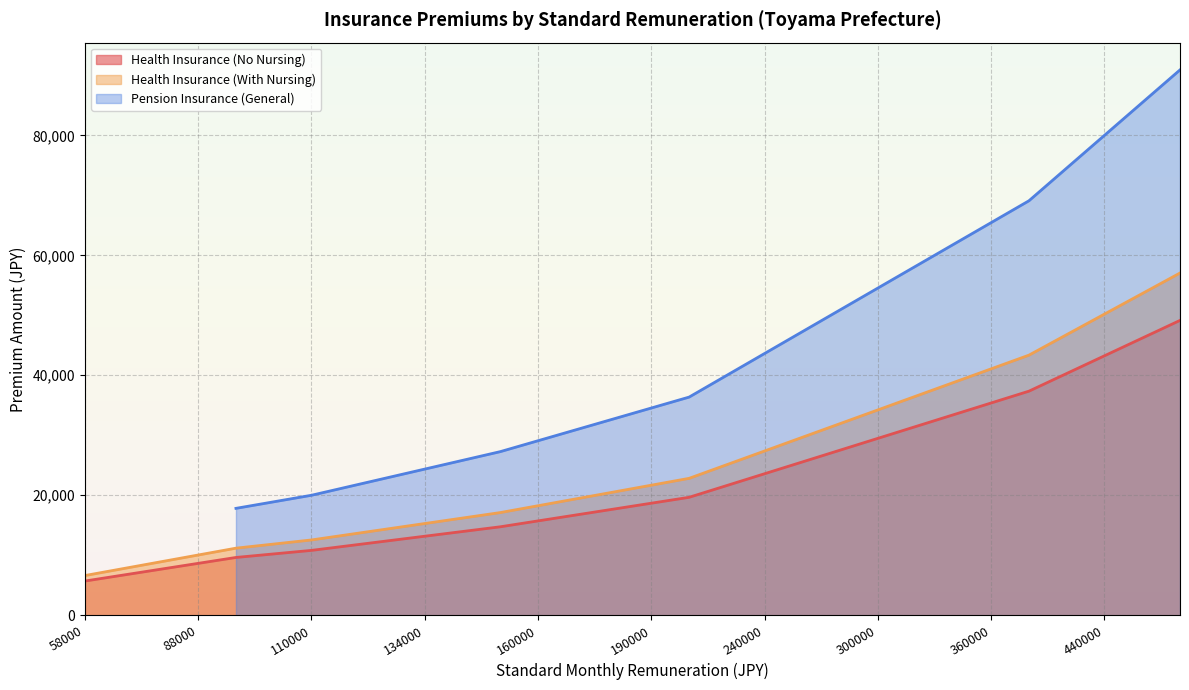

Is it true that Health Insurance (No Nursing) equals 6555.6 at 190000?

False